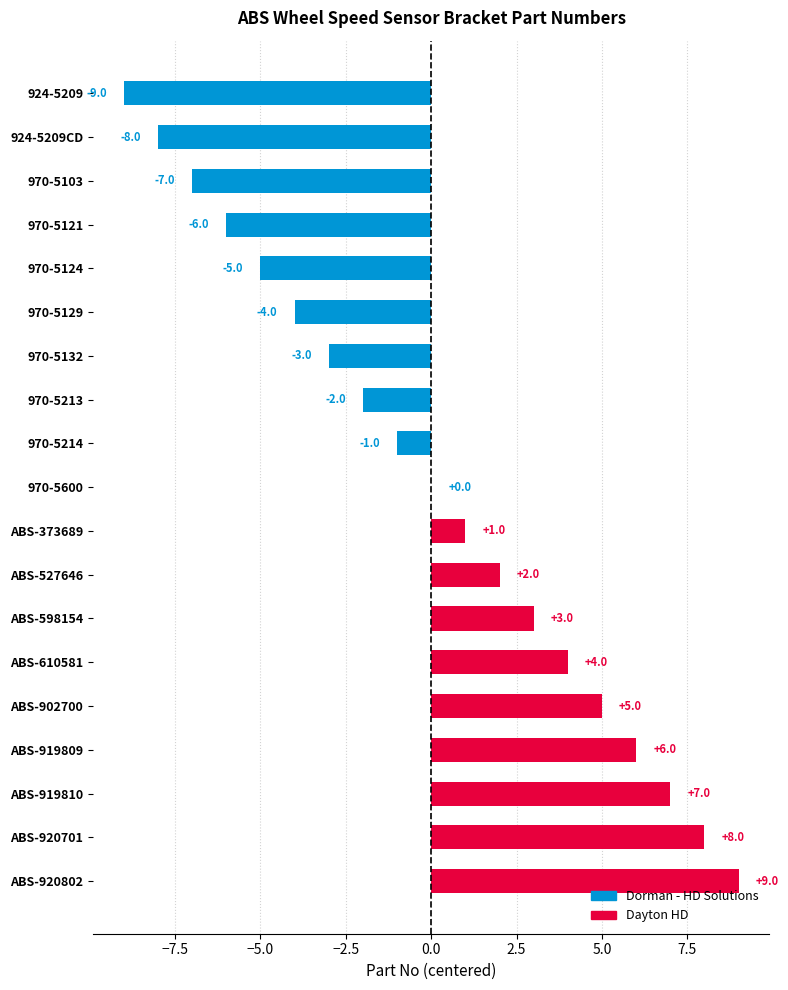

At which label is the value closest to 0?

970-5600